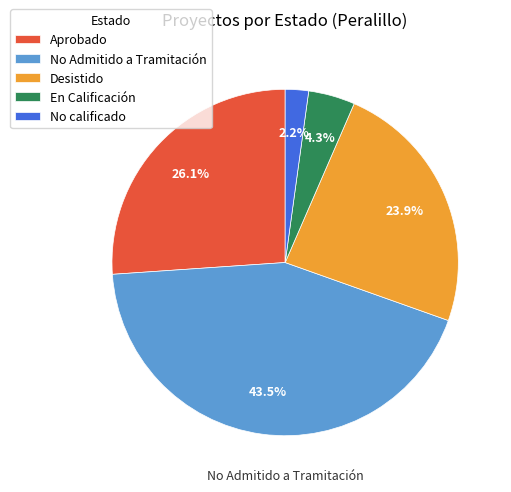

Which slice is the smallest?

No calificado